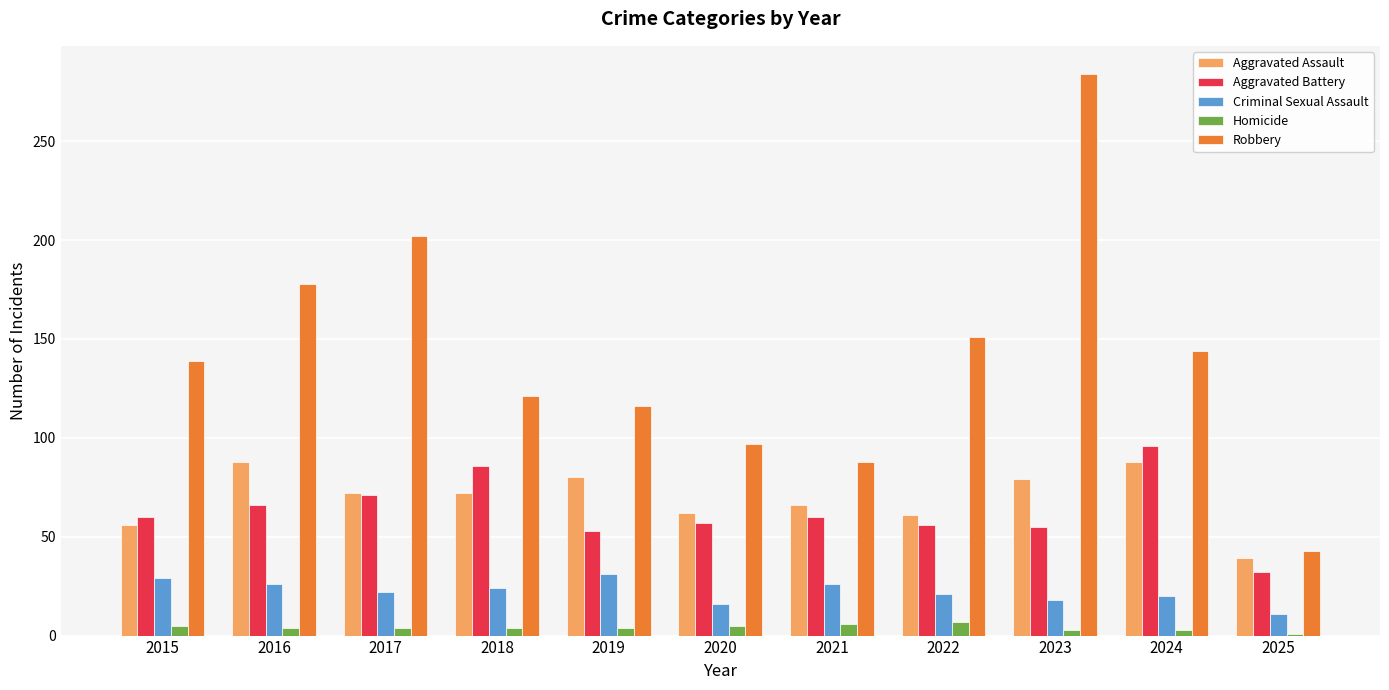

Which category has the lowest value in the Criminal Sexual Assault series?

2025